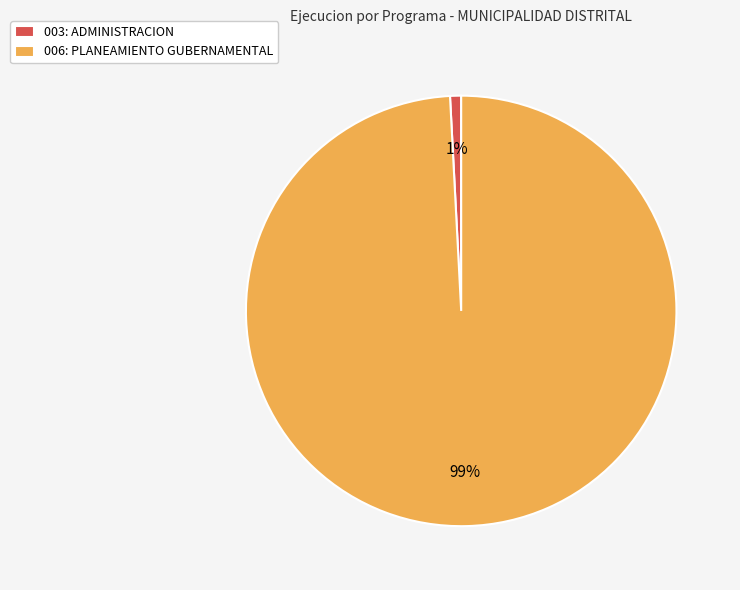

Do 003: ADMINISTRACION and 006: PLANEAMIENTO GUBERNAMENTAL together represent more than half of the pie?

Yes